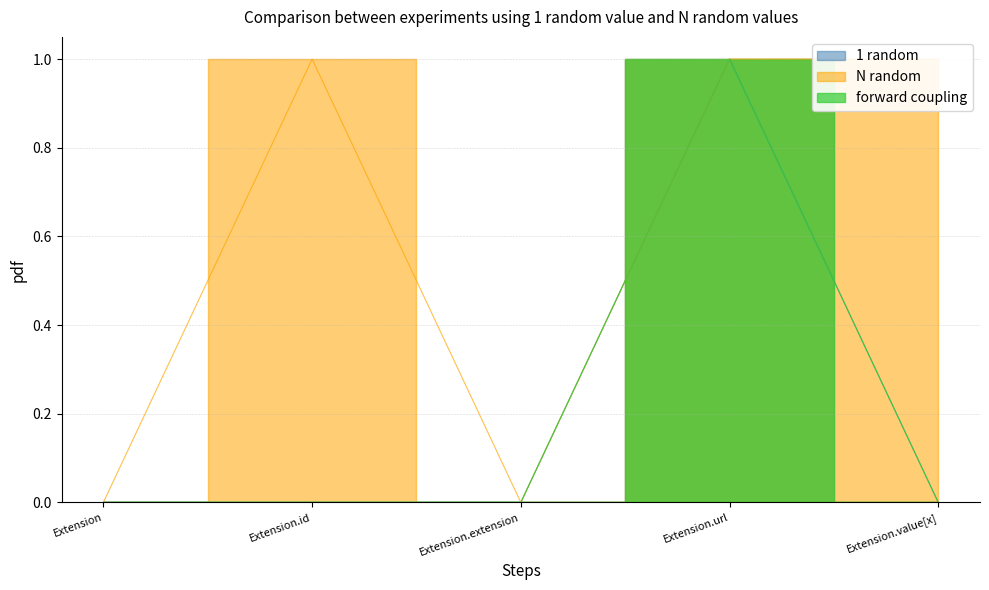

True or false: 1 random and forward coupling intersect in this chart.

False